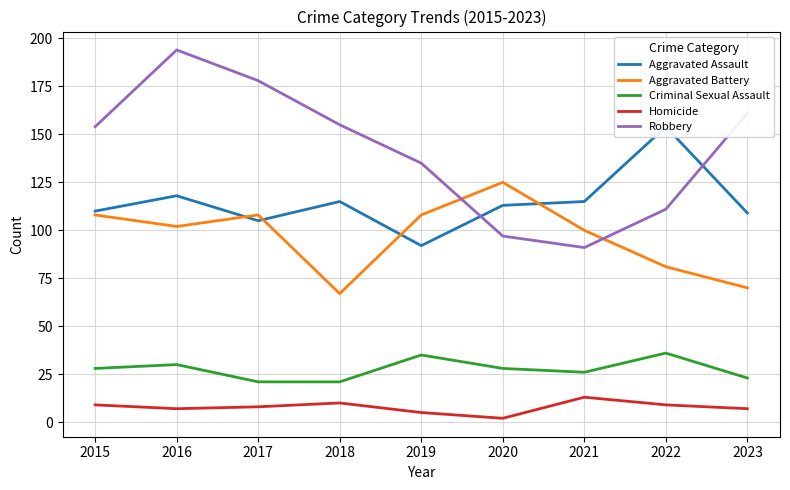

At which category does the chart reach its minimum across all series?

2020